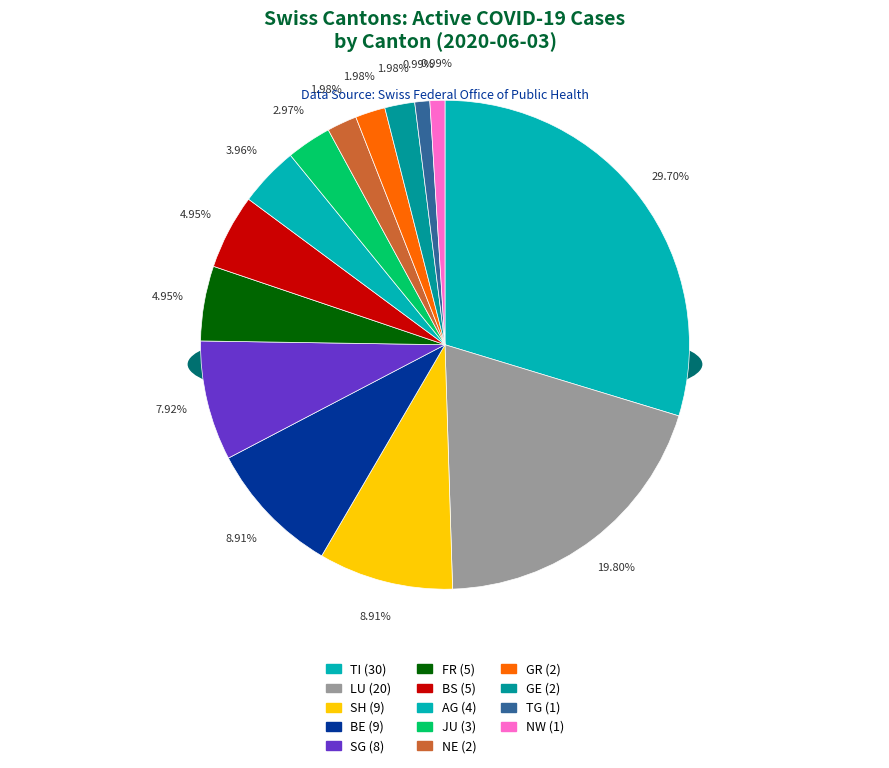

Is the sum of BE and BL greater than half?

No